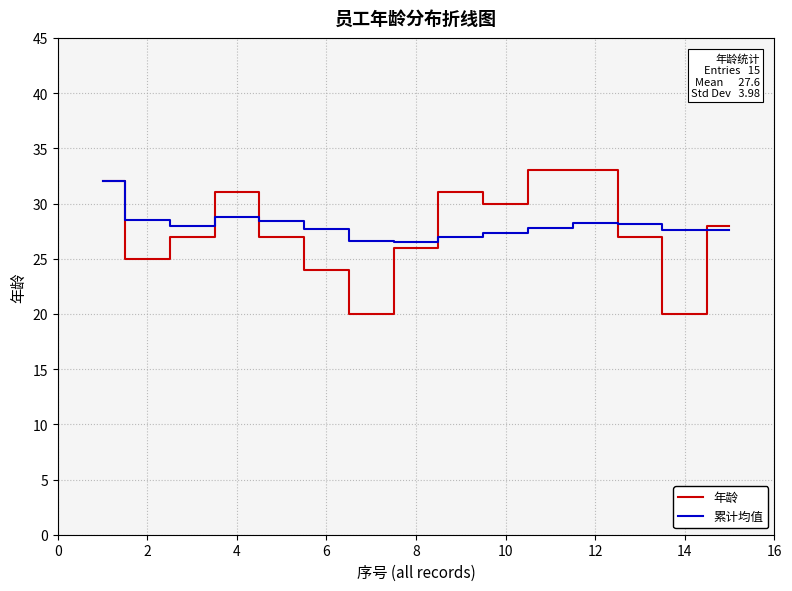

Which series has the largest range (max minus min)?

年龄